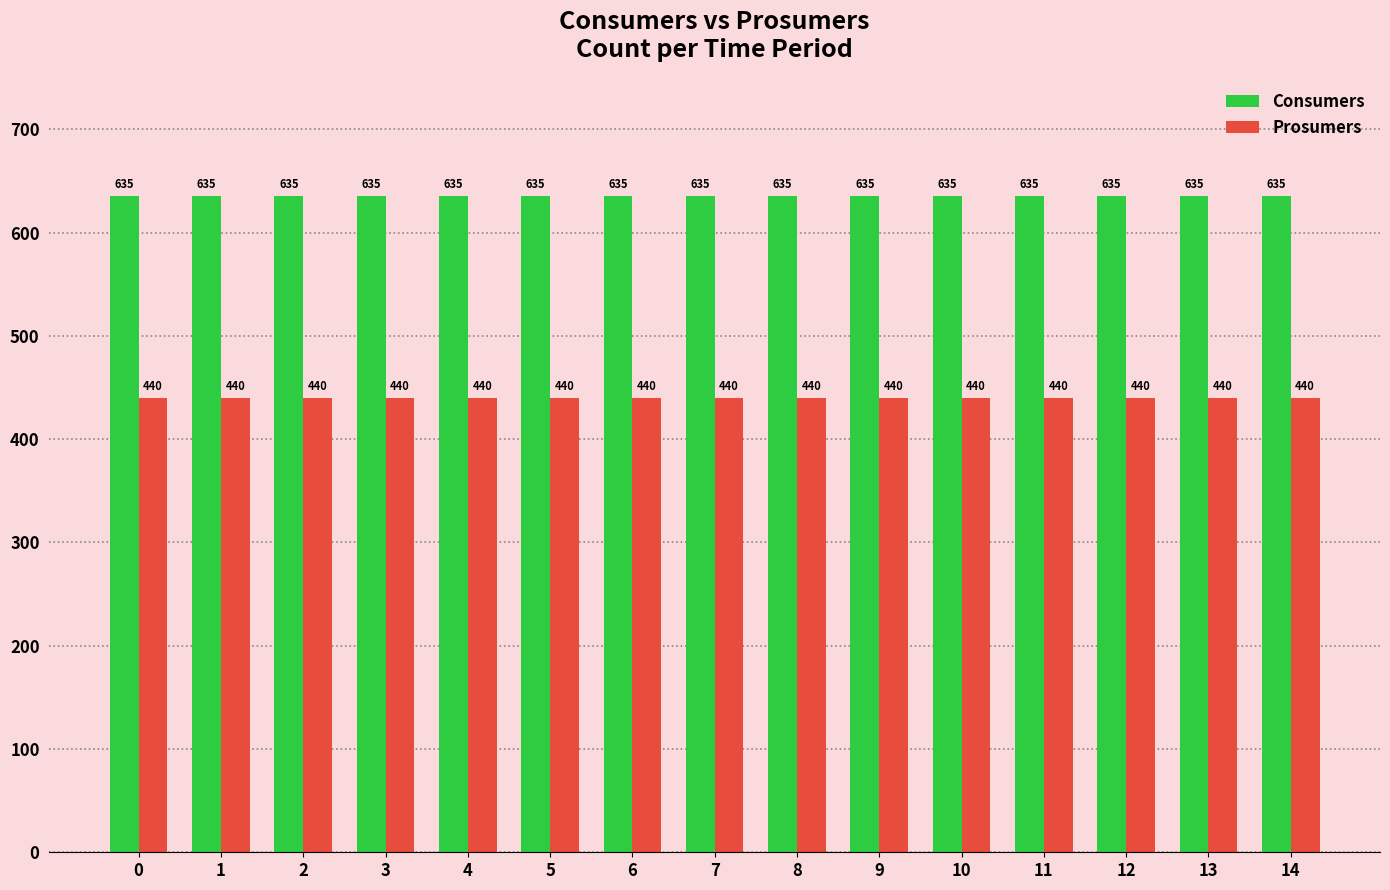

What is the value of the Prosumers bar at the 10th from the left?

440